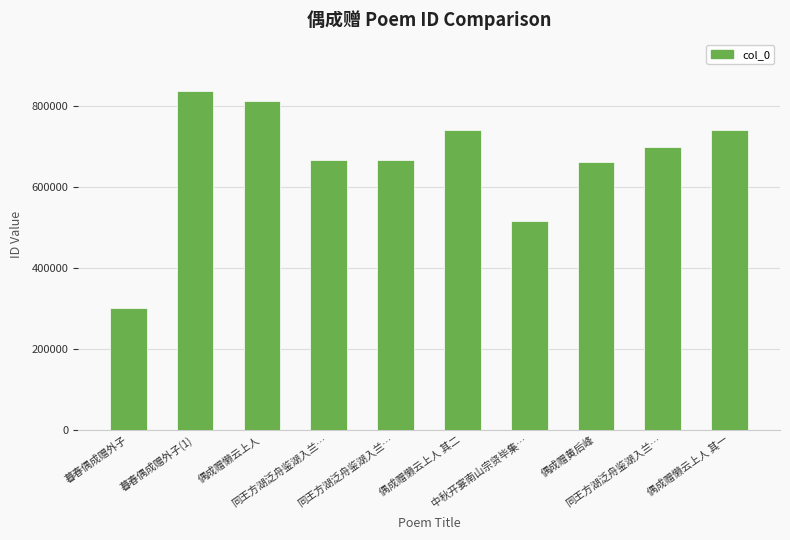

The chart shows a value of 1315196 at 偶成赠懒云上人 其一. True or false?

False